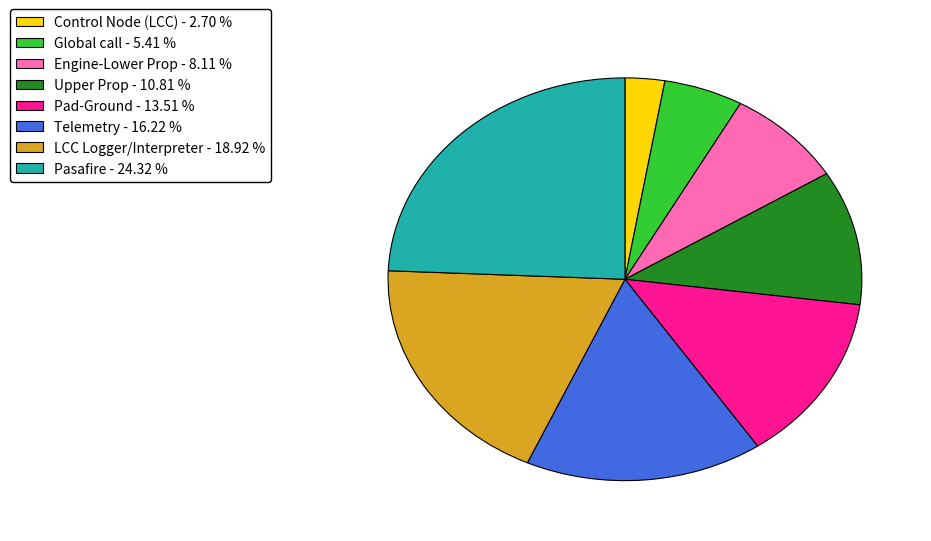

Which has a higher value, Telemetry or Pasafire?

Pasafire